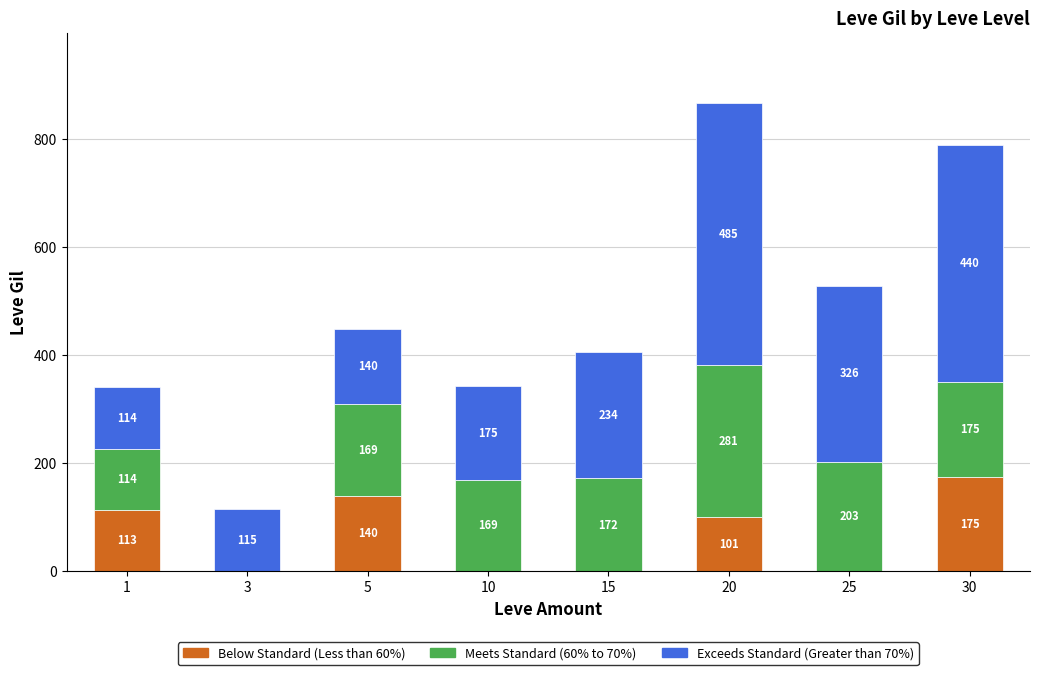

How many categories are shown in the chart?

8